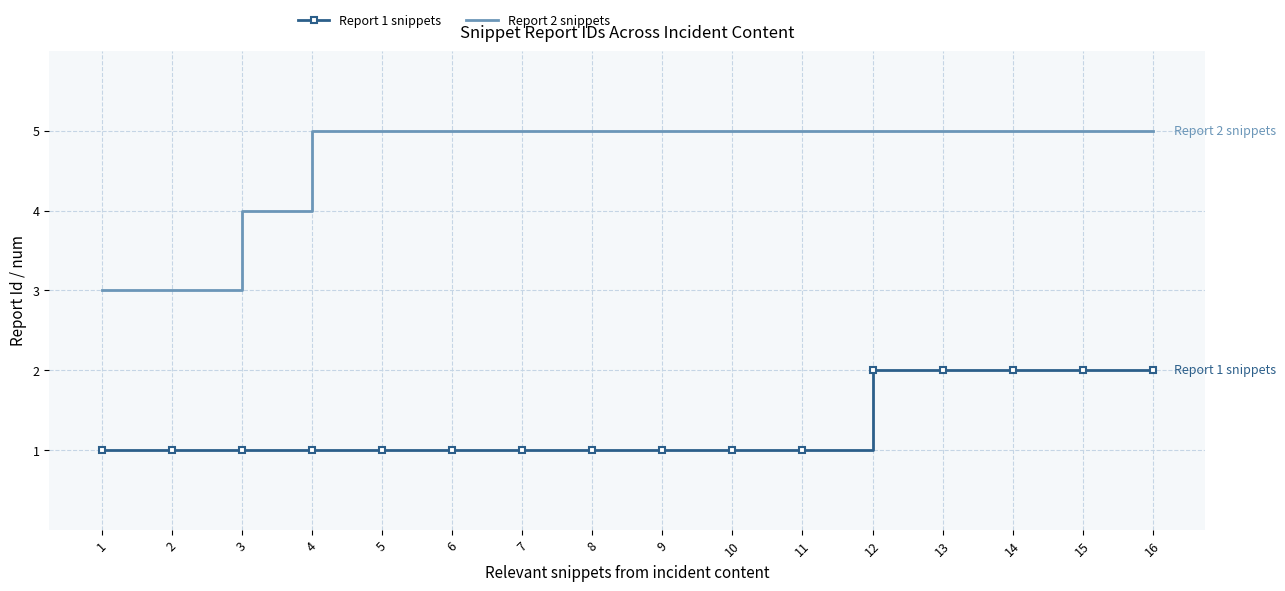

Is the value of Report 1 snippets at 5 greater than the value of Report 2 snippets at 8?

No